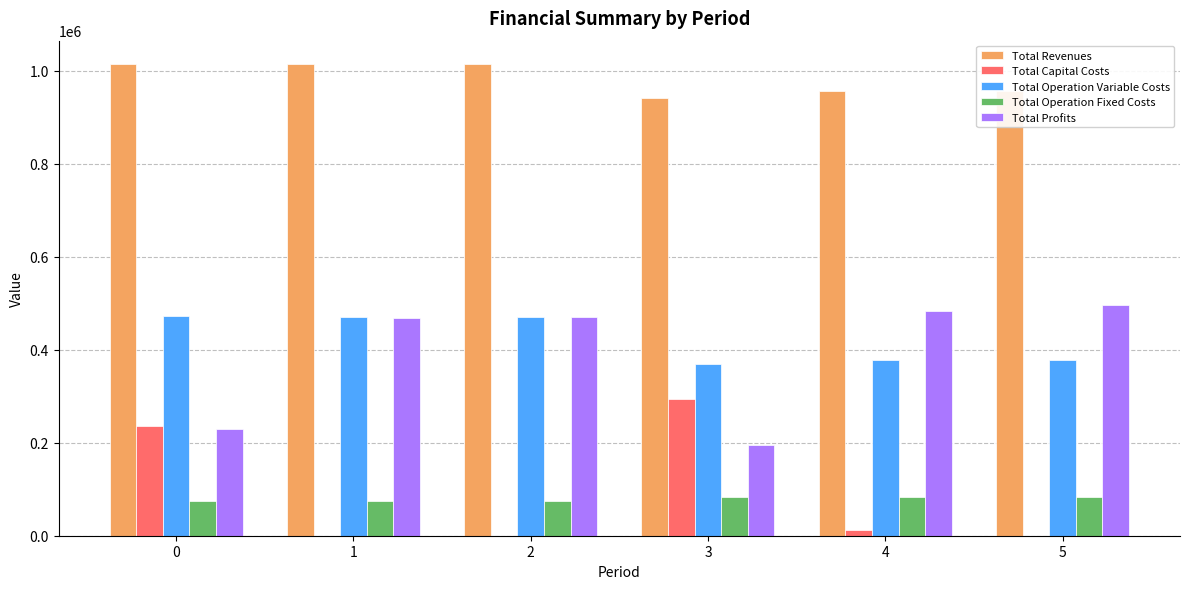

Is it true that Total Revenues equals 1601882.9 at 1?

False